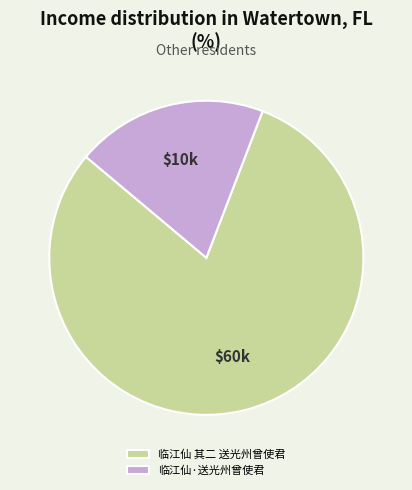

Rank the categories by value from highest to lowest.

临江仙 其二 送光州曾使君, 临江仙·送光州曾使君